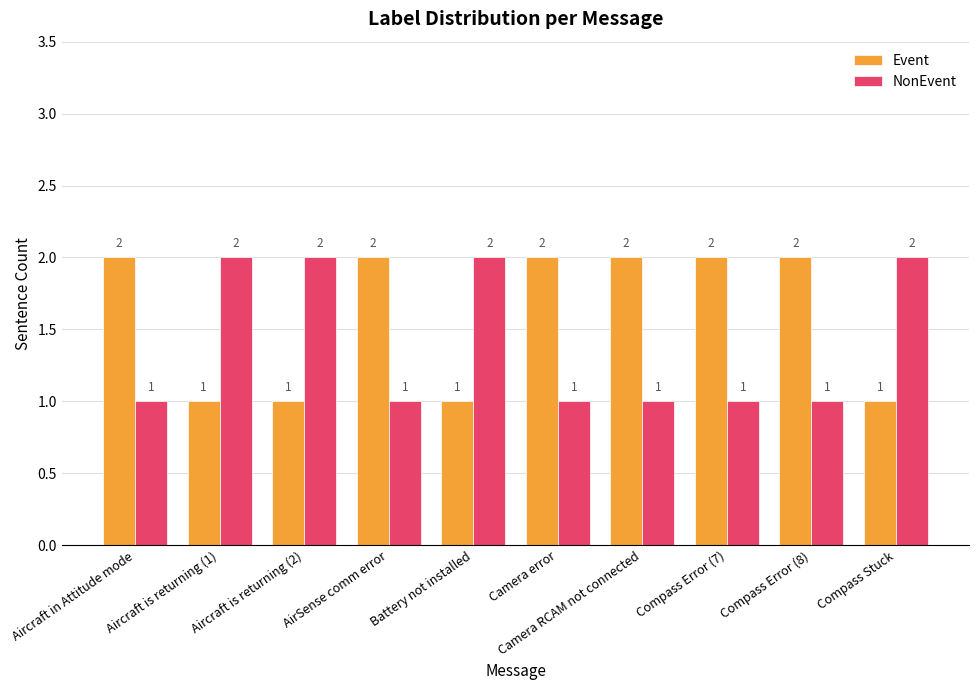

What value does the Event series have at Aircraft is returning (1)?

1